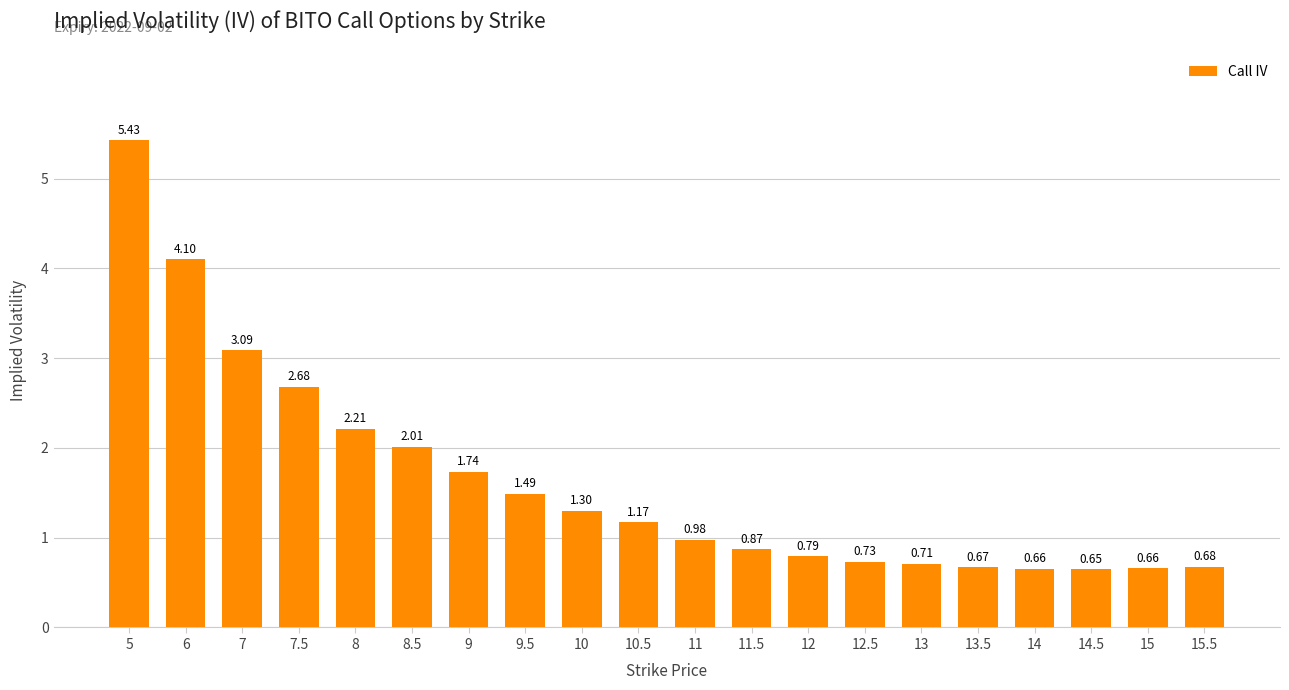

At which category does the chart reach its minimum across all series?

14.5